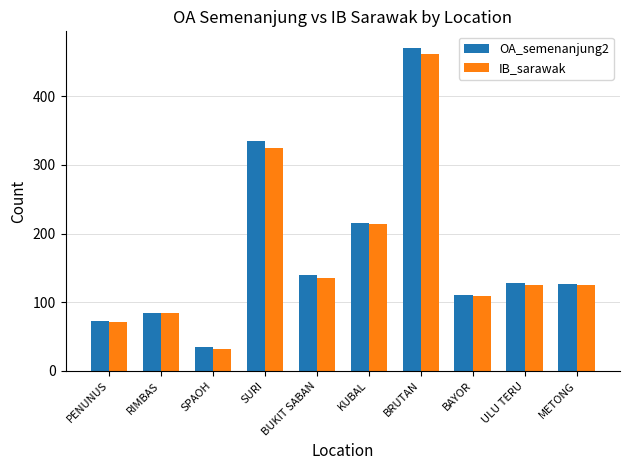

What is the value of the IB_sarawak bar at the 10th from the left?

125